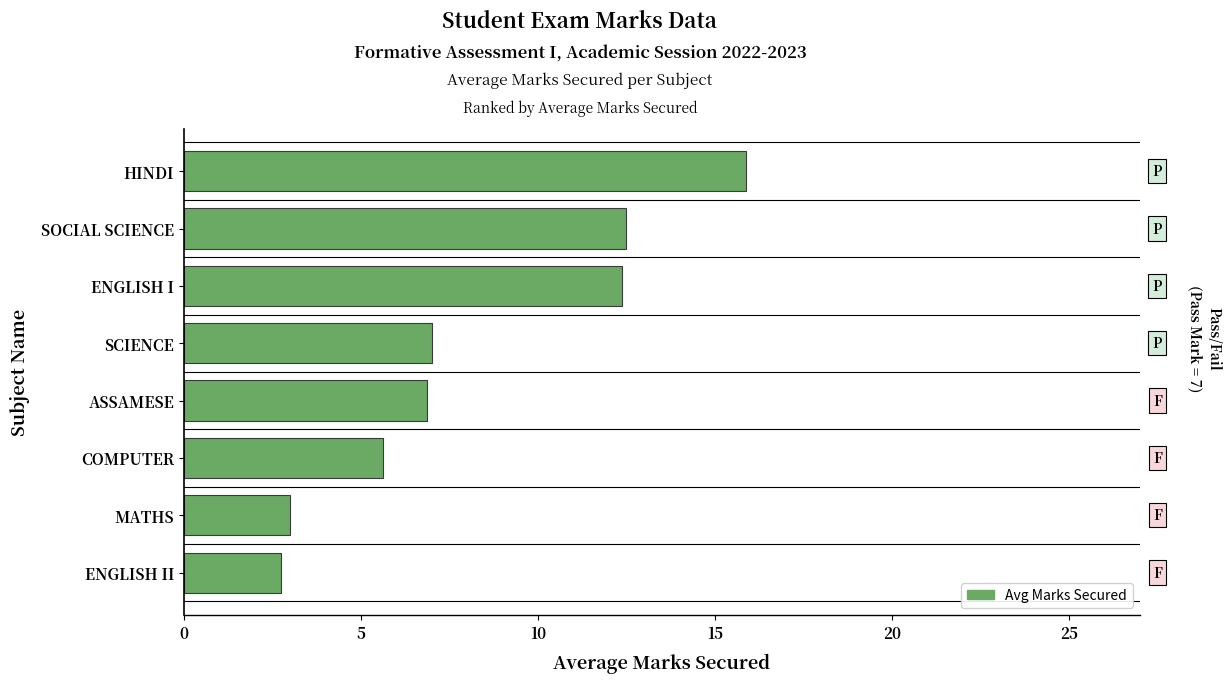

What is the approximate value at HINDI?

15.9